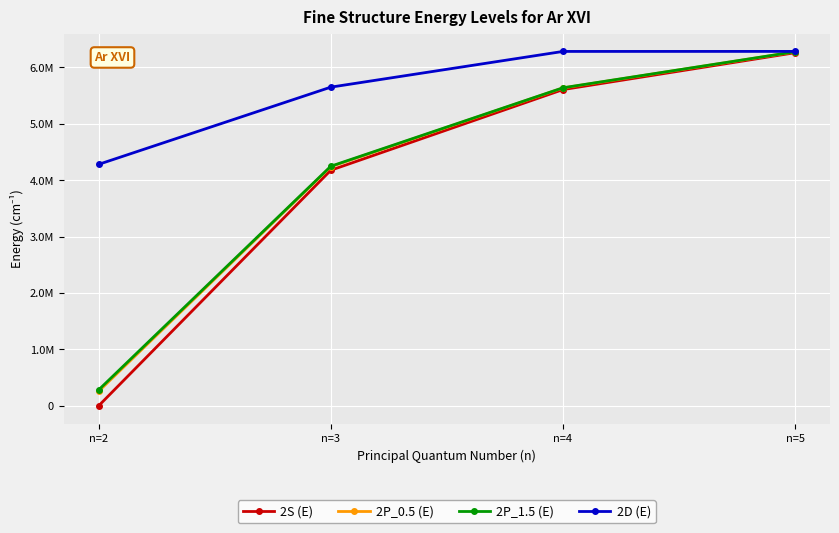

What value does the 2P_1.5 (E) series have at n=5, to the nearest 100?

6276400